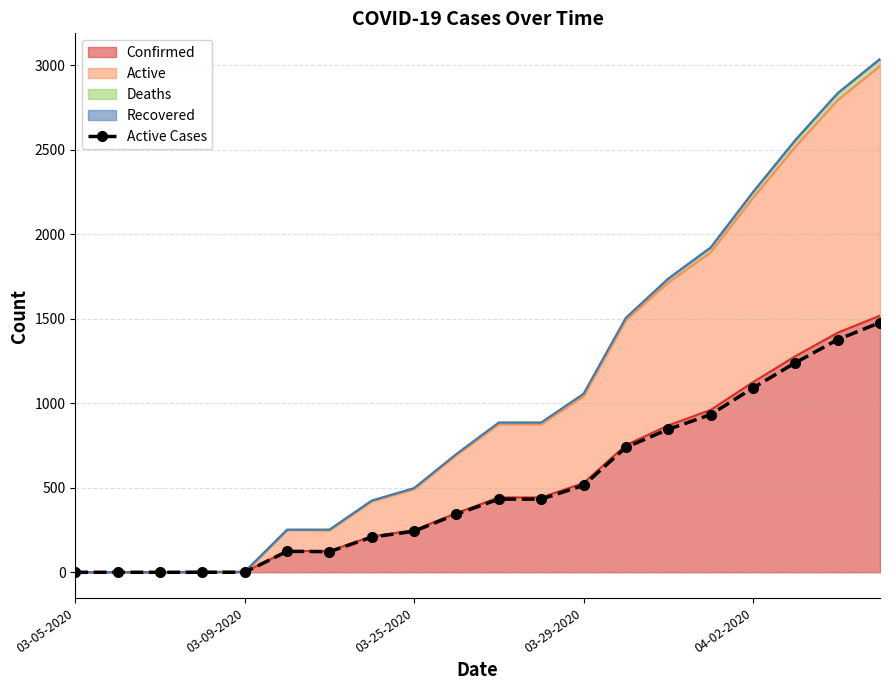

How many values are below 433?

10